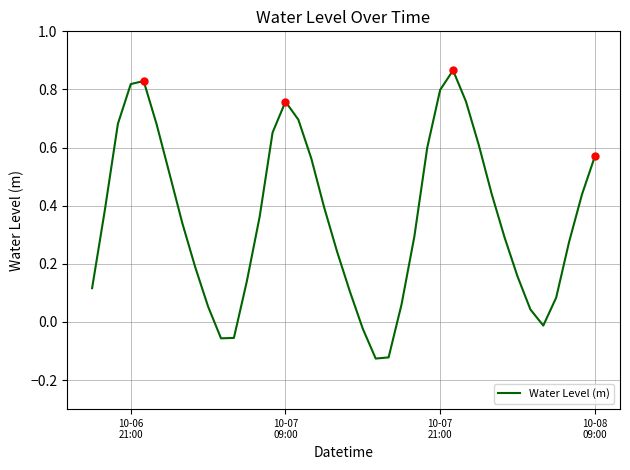

How many positive values are there?

34